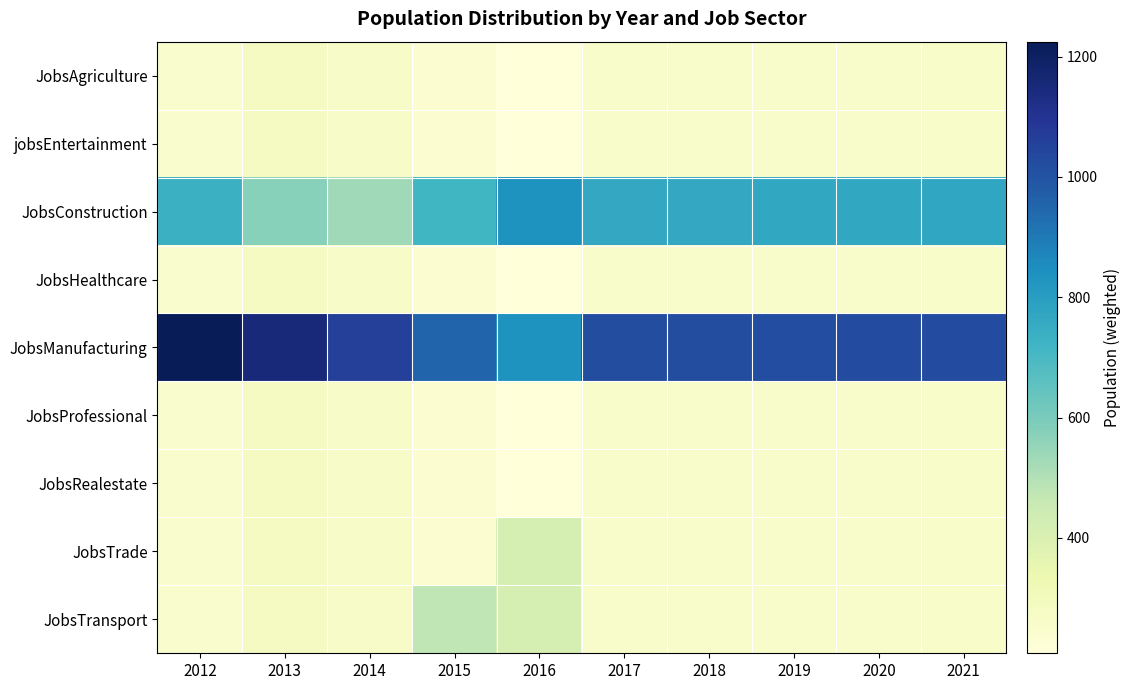

At which category is the sum across all series the highest?

2013